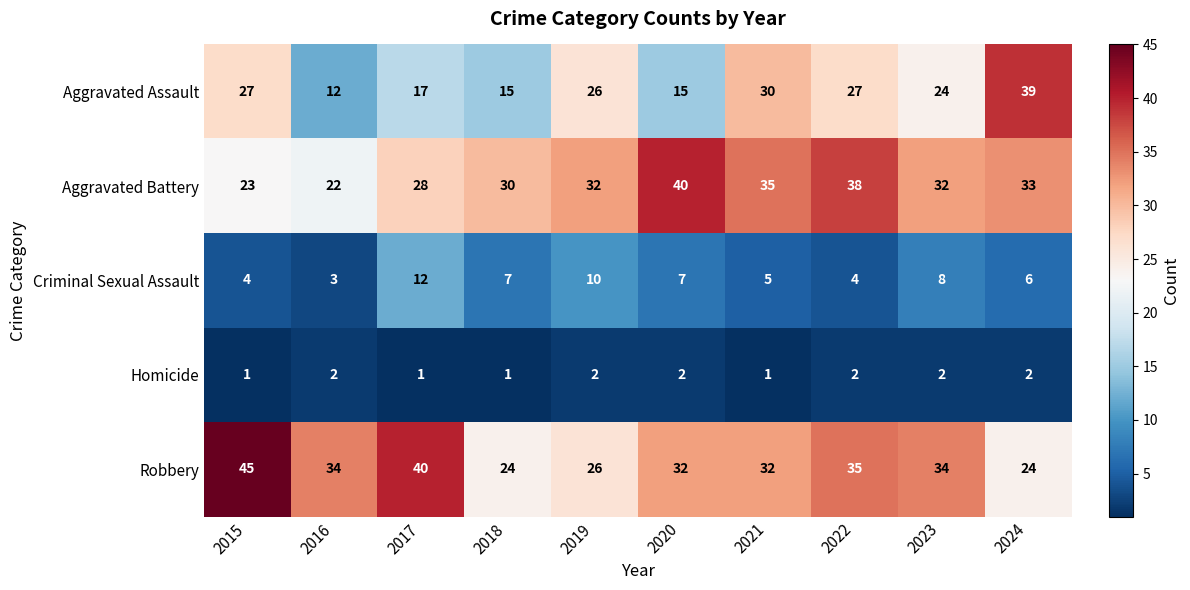

What is the spread (max minus min) of values at 2023?

32